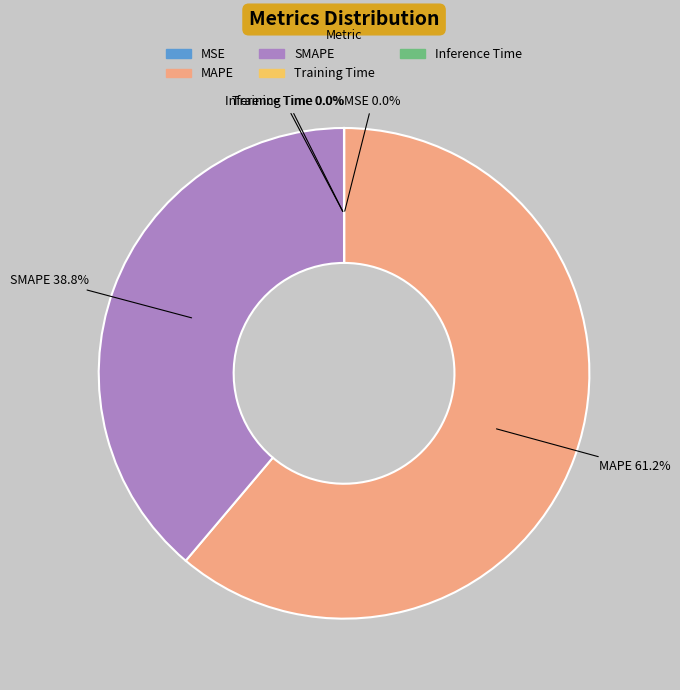

To the nearest percent, what percentage of the pie is SMAPE?

39%